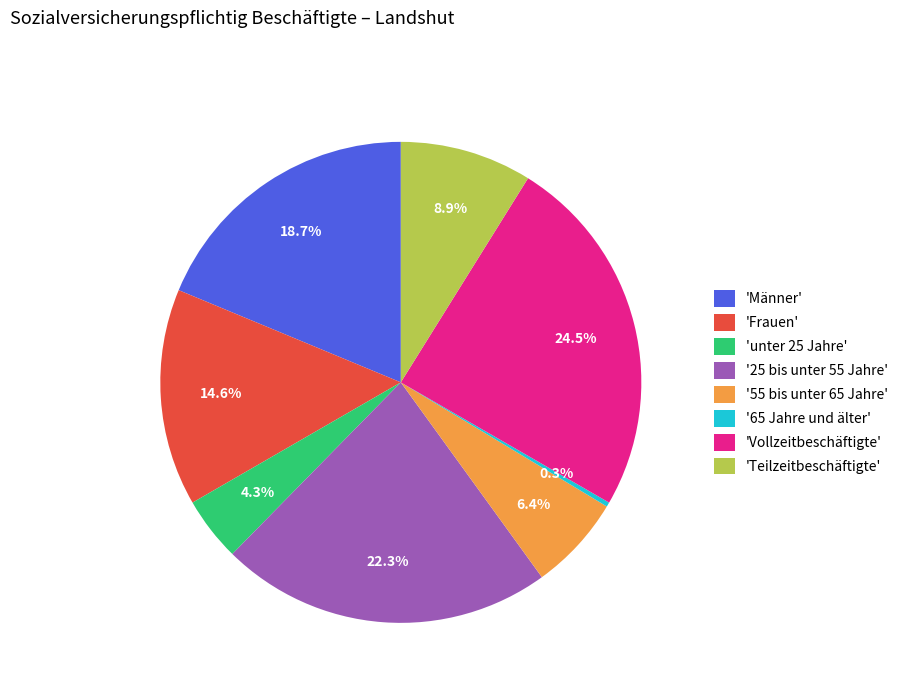

Combined, do '65 Jahre und älter' and '25 bis unter 55 Jahre' account for over 50%?

No